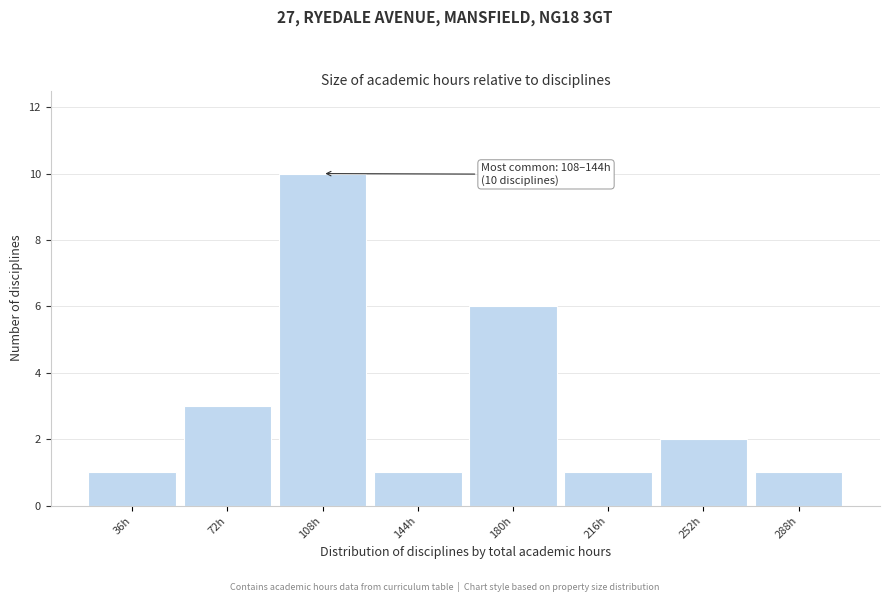

Reading left to right, extract all data points from this chart.

1	3	10	1	6	1	2	1